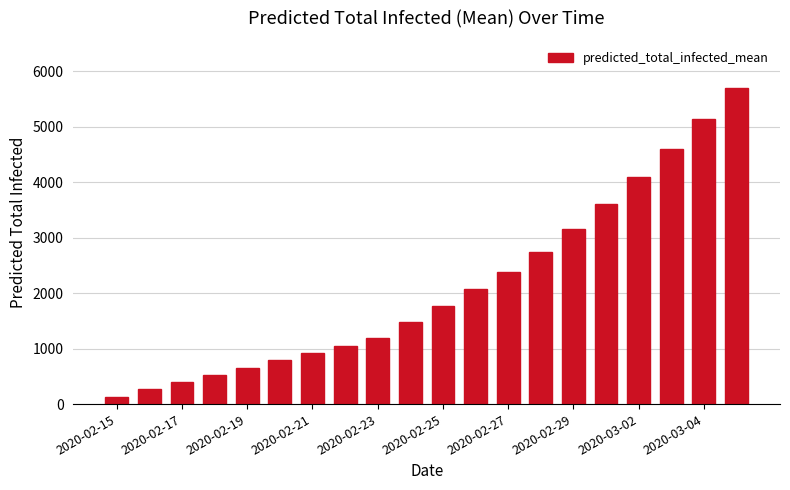

What is the value of the 8th bar from the left?

1051